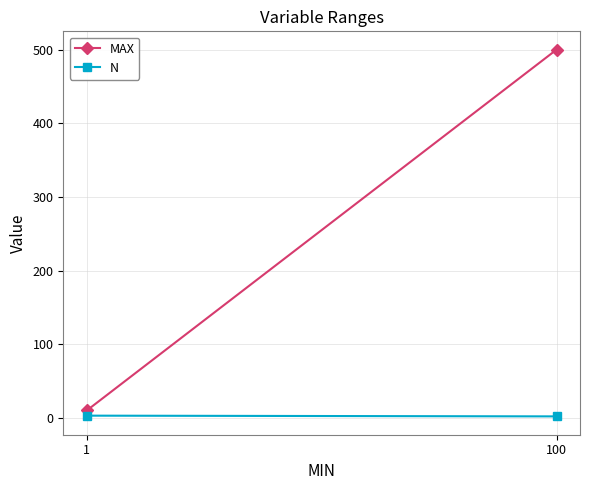

Is this an area chart (filled region under the line)?

No